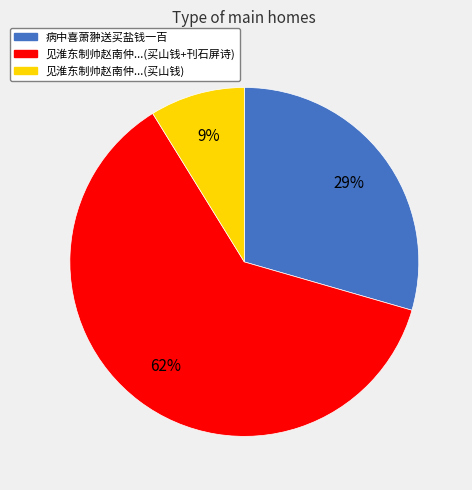

Does any single category account for the majority?

Yes